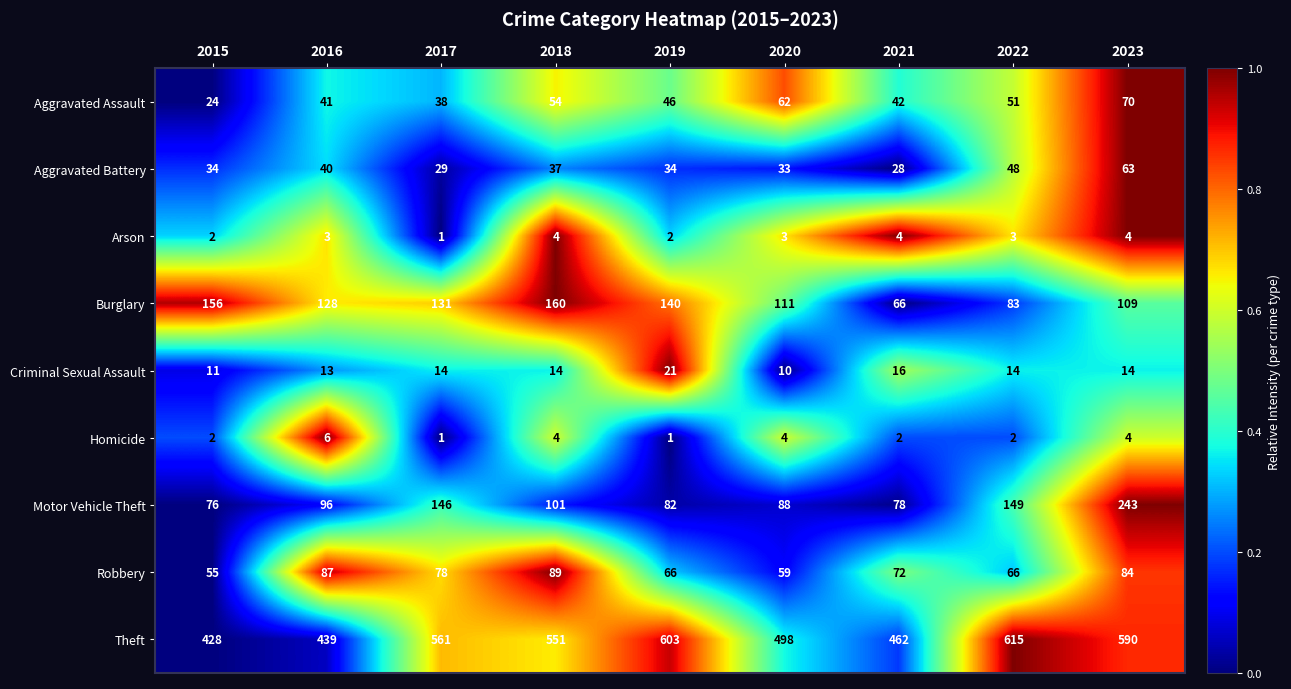

Count the number of data series in this chart.

9